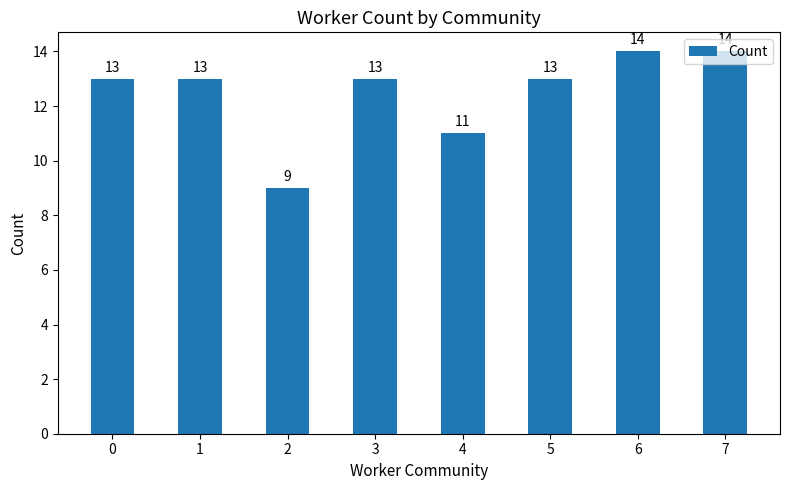

How many values are between 13 and 14?

6